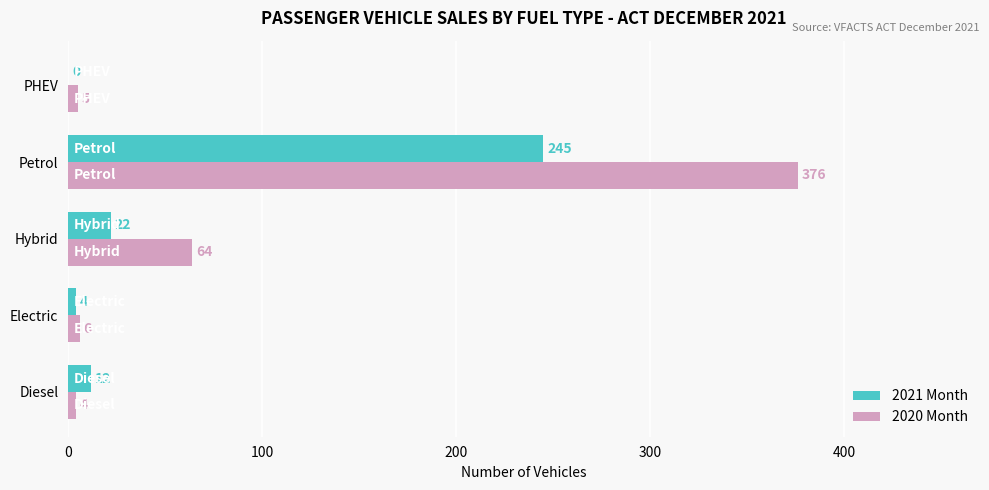

At which category is the sum across all series the highest?

Petrol